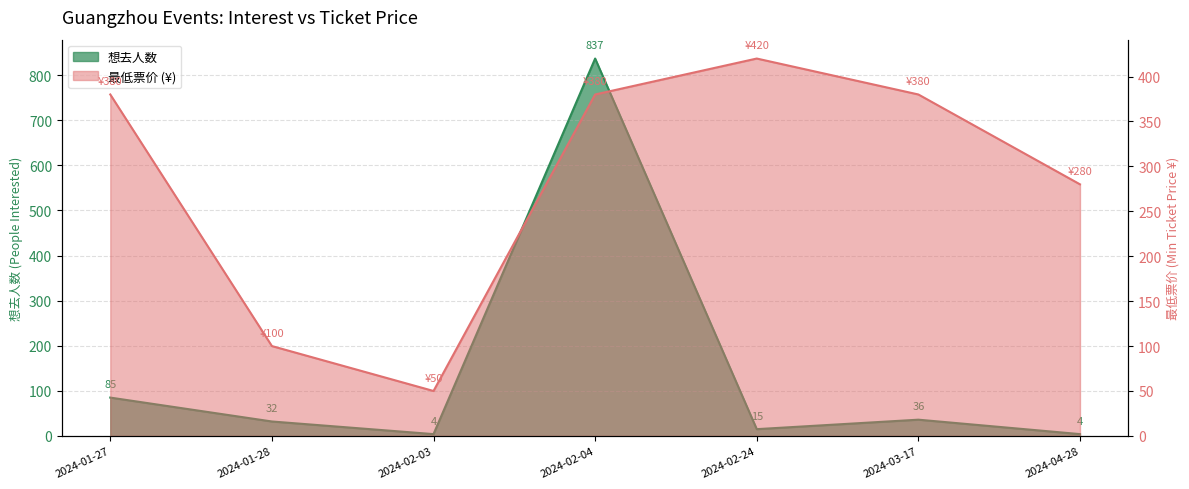

How many lines are shown in the chart?

2